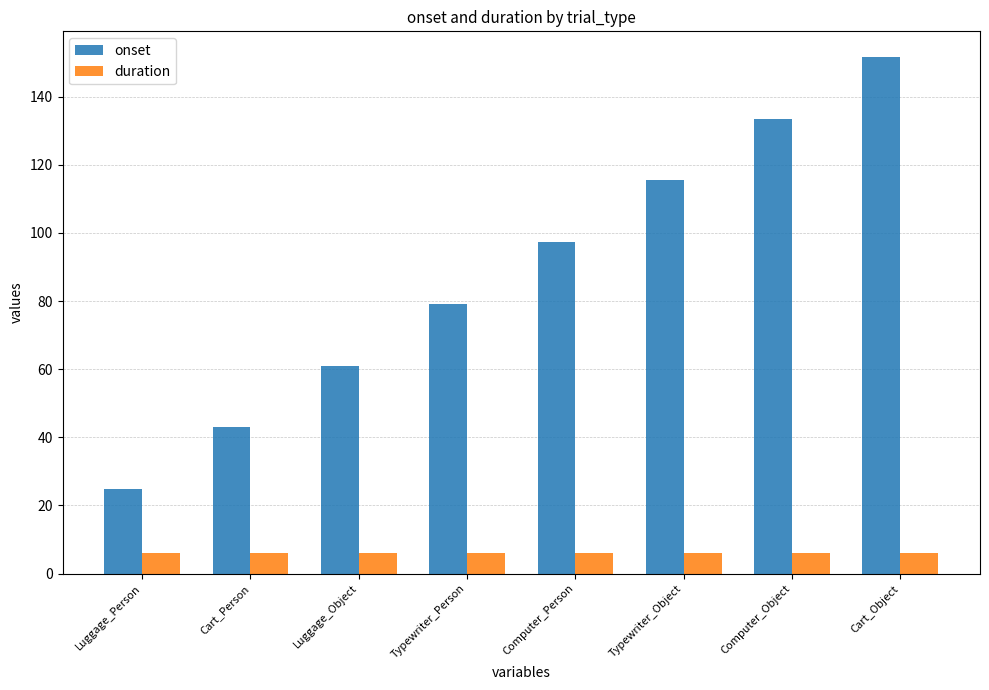

How many distinct data groups are displayed?

2